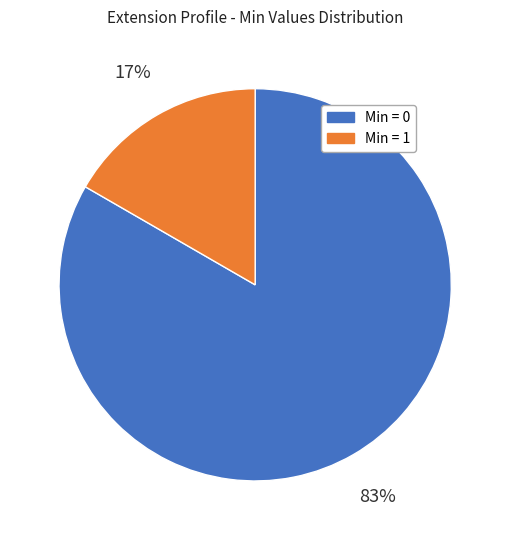

Combined, do Min = 0 and Min = 1 account for over 50%?

Yes